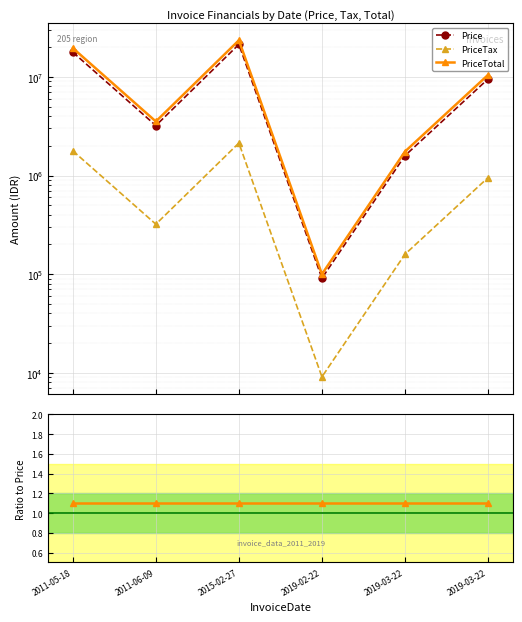

Reading left to right, transcribe all the data shown in this chart.

Price: 17812000.0	3212000.0	21372000.0	91000.0	1590750.0	9518460.0
PriceTax: 1781200.0	321200.0	2137200.0	9100.0	159075.0	951846.0
PriceTotal: 19593200.0	3533200.0	23509200.0	100100.0	1749825.0	10470306.0
PriceTax/Price: 0.1	0.1	0.1	0.1	0.1	0.1
PriceTotal/Price: 1.1	1.1	1.1	1.1	1.1	1.1